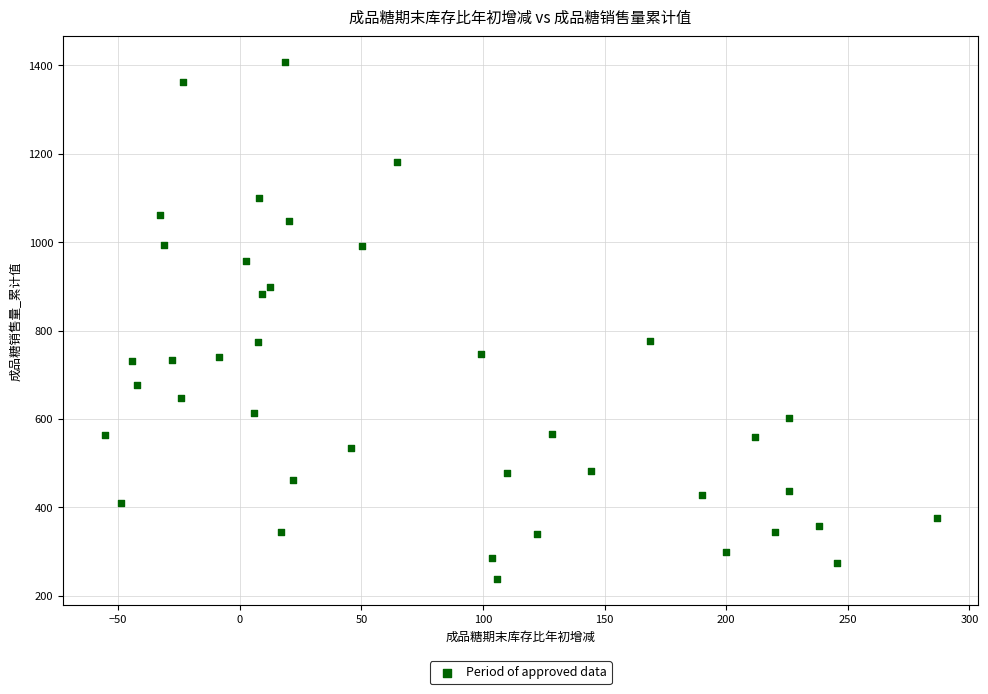

What is the range of X values (max minus min)?

342.1